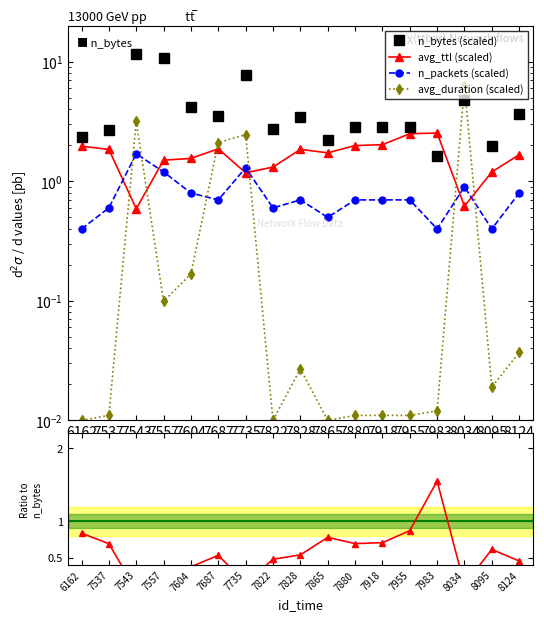

What is the value of the n_packets point at the 5th from the left?

0.8